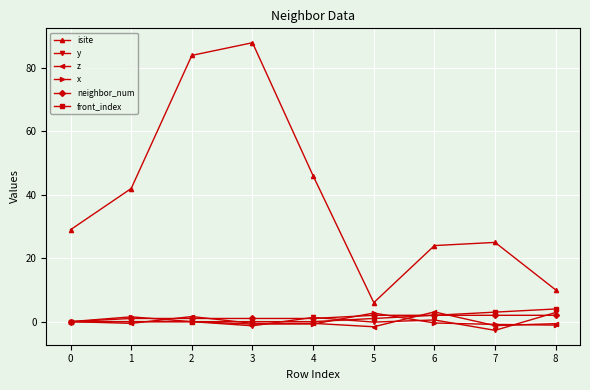

What is the difference between the highest and lowest values at 2?

84.0